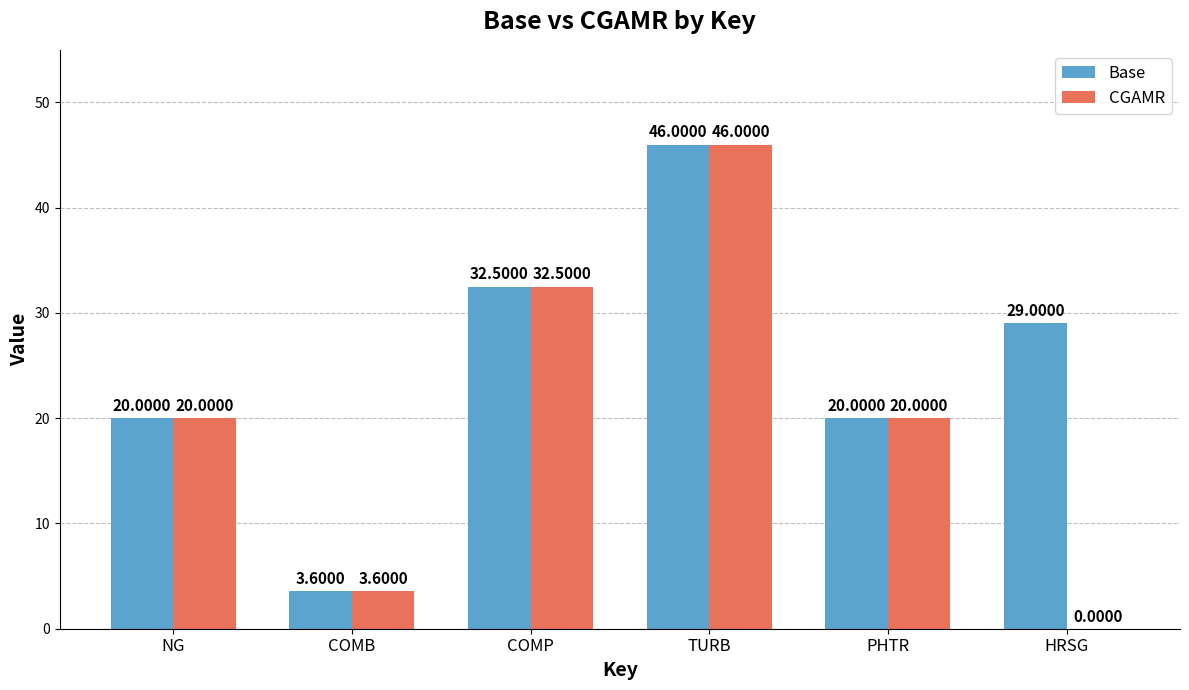

Is it true that Base equals 3.6 at COMB?

True